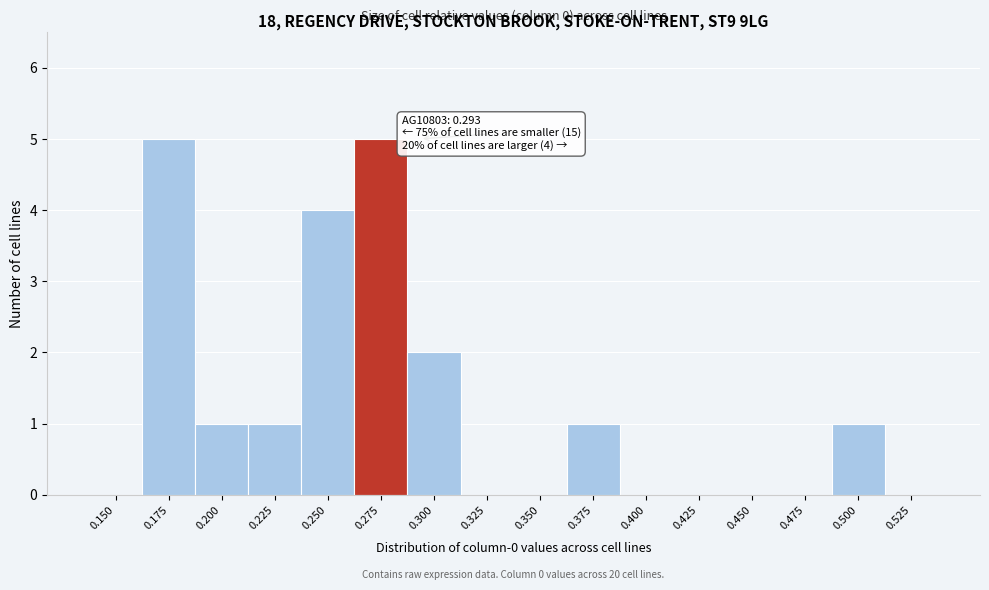

Reading left to right, list all the values displayed in this chart.

0.150=0	0.175=5	0.200=1	0.225=1	0.250=4	0.275=5	0.300=2	0.325=0	0.350=0	0.375=1	0.400=0	0.425=0	0.450=0	0.475=0	0.500=1	0.525=0